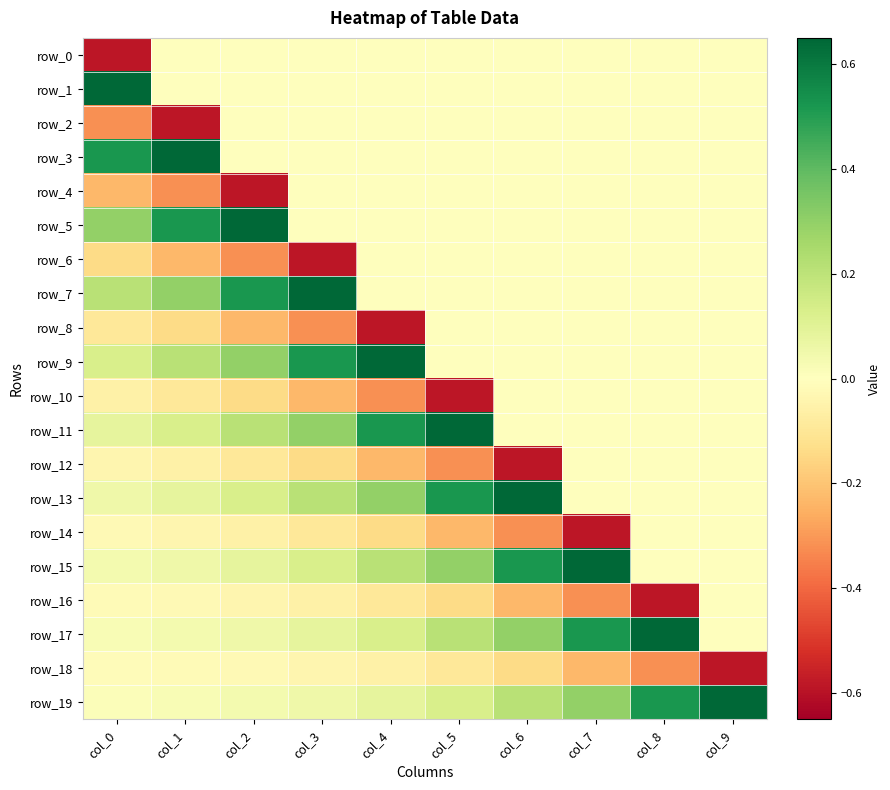

Between col_5 and col_7, which series saw the biggest shift?

row_11